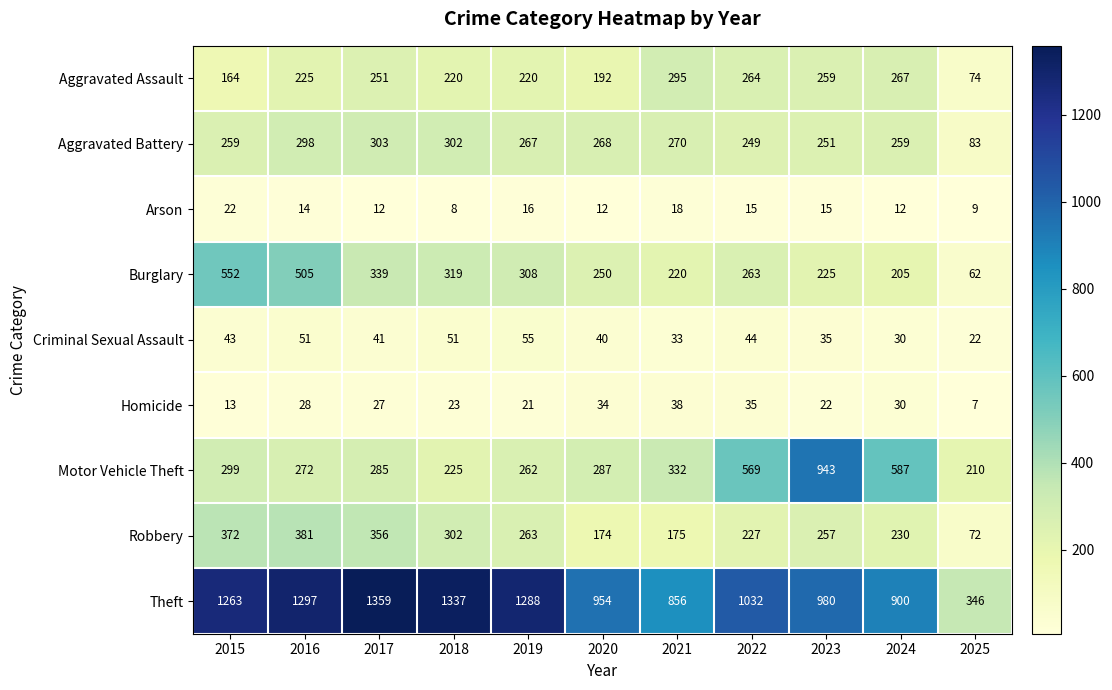

Is it true that Homicide equals 47 at 2016?

False